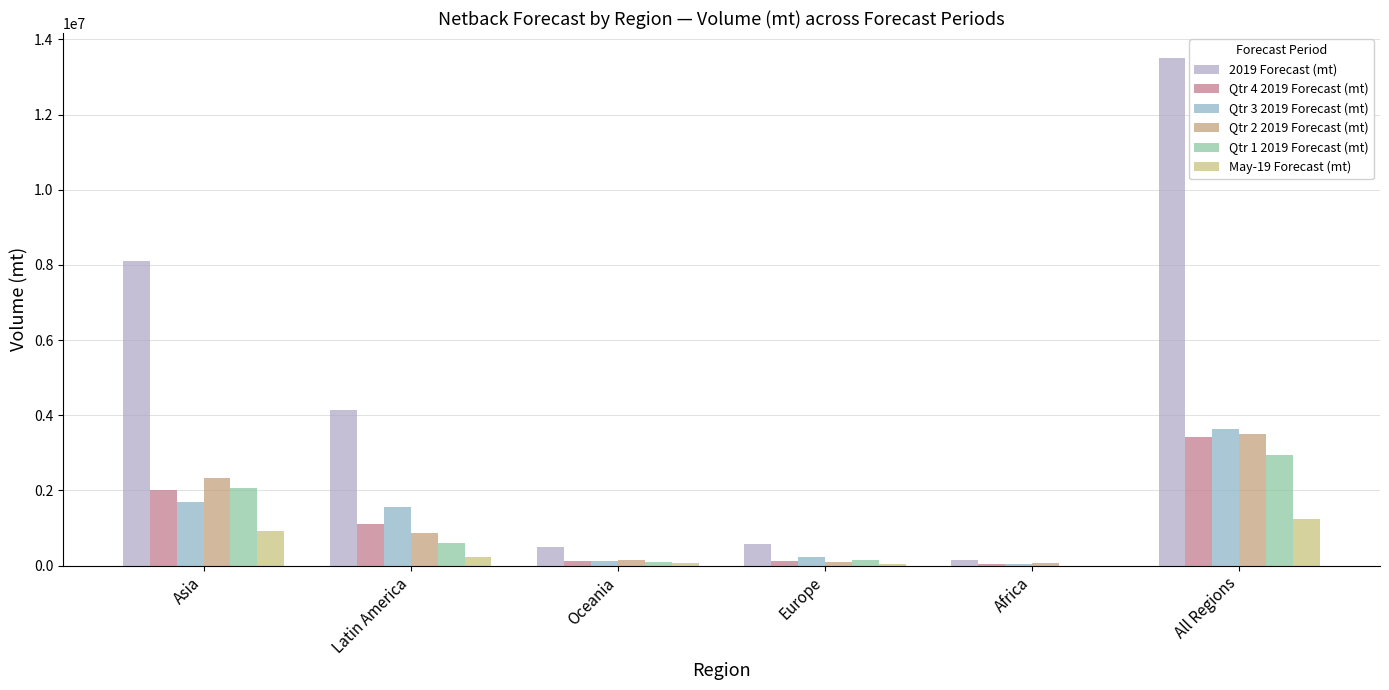

What is the label of the 1st bar from the right?

All Regions